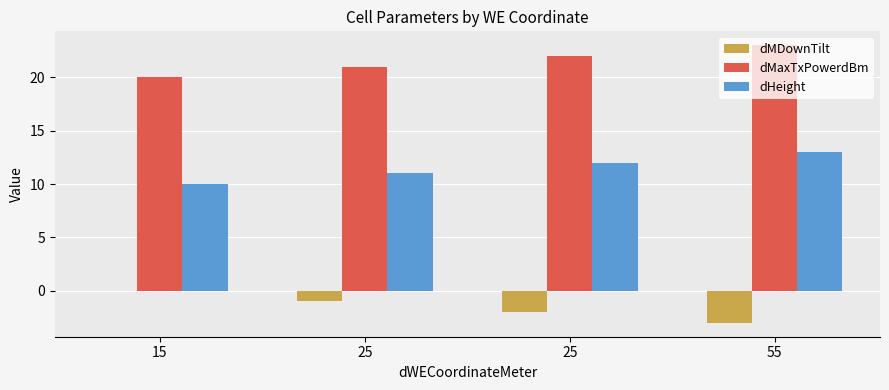

What are all the series names shown in the legend?

dMDownTilt, dMaxTxPowerdBm, dHeight